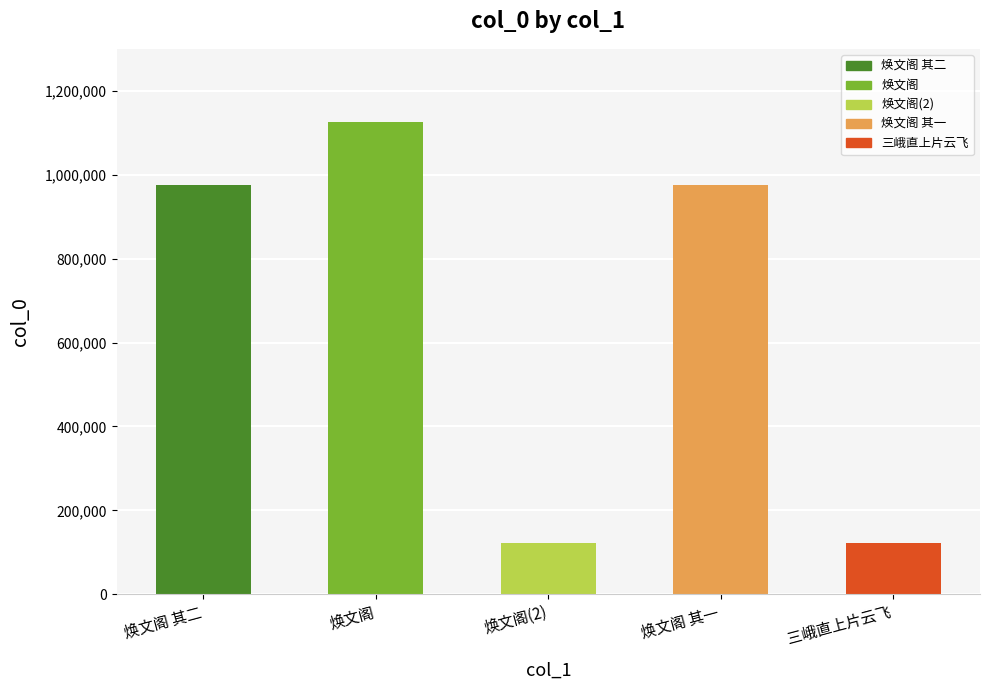

How many categories are shown in the chart?

5